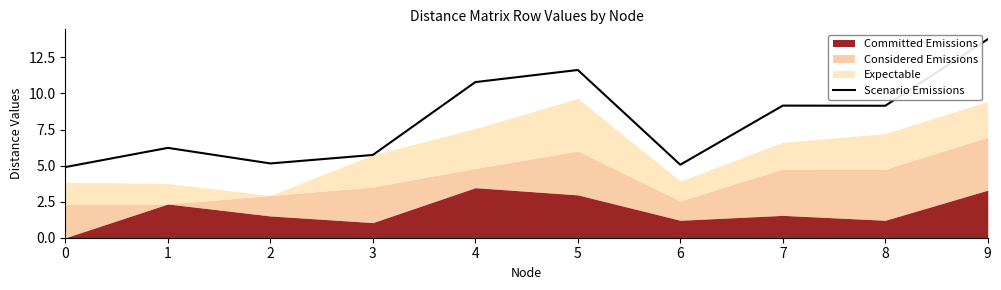

Which has a higher value, 2 or 3?

3